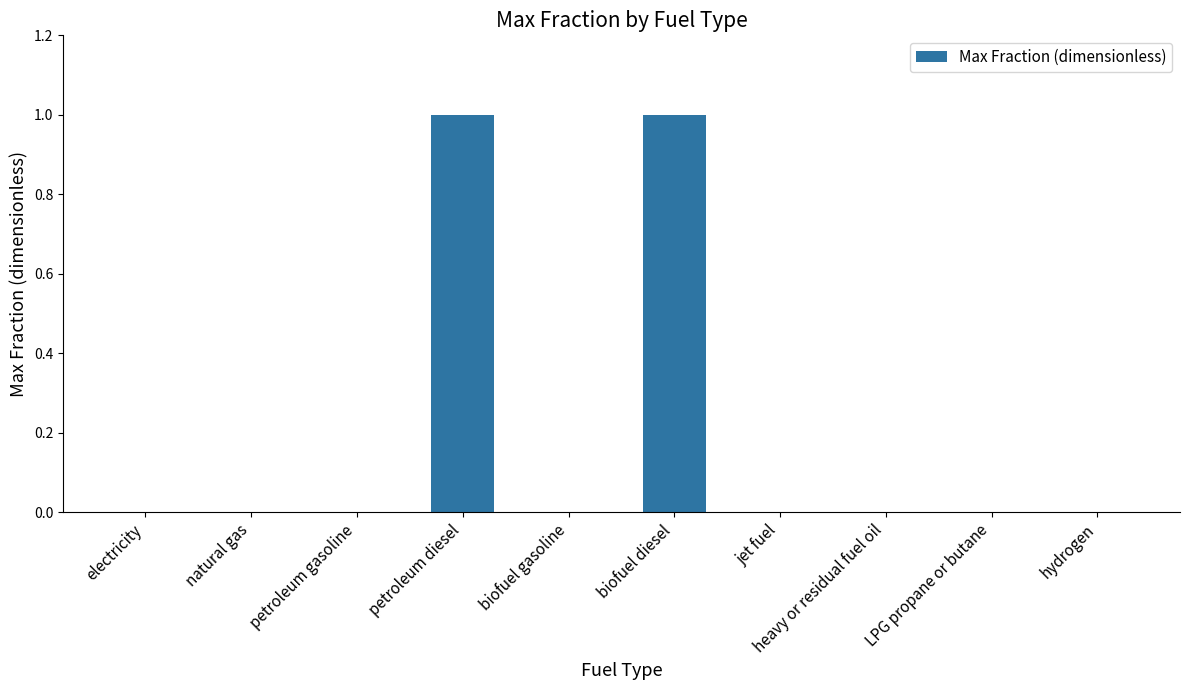

The chart shows a value of 1 at biofuel diesel. True or false?

True